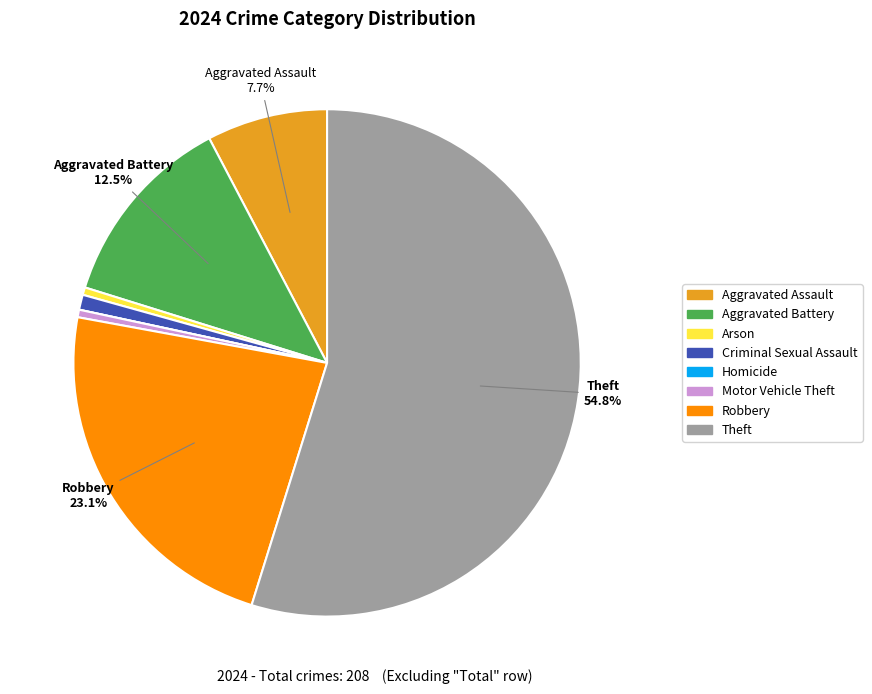

Is Theft the majority of the pie?

Yes